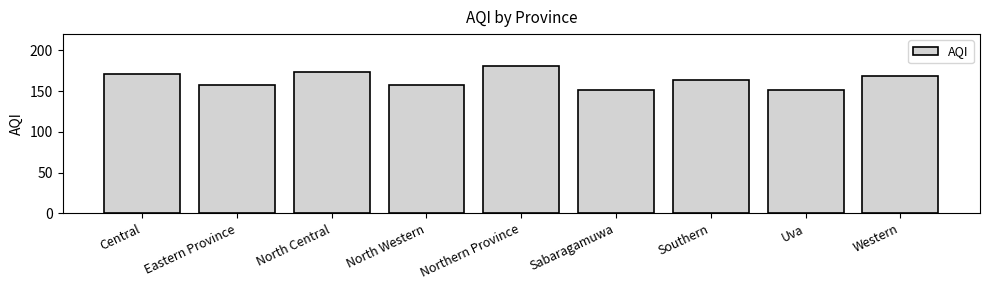

Approximately how many times larger is the value at North Western compared to North Central?

0.9